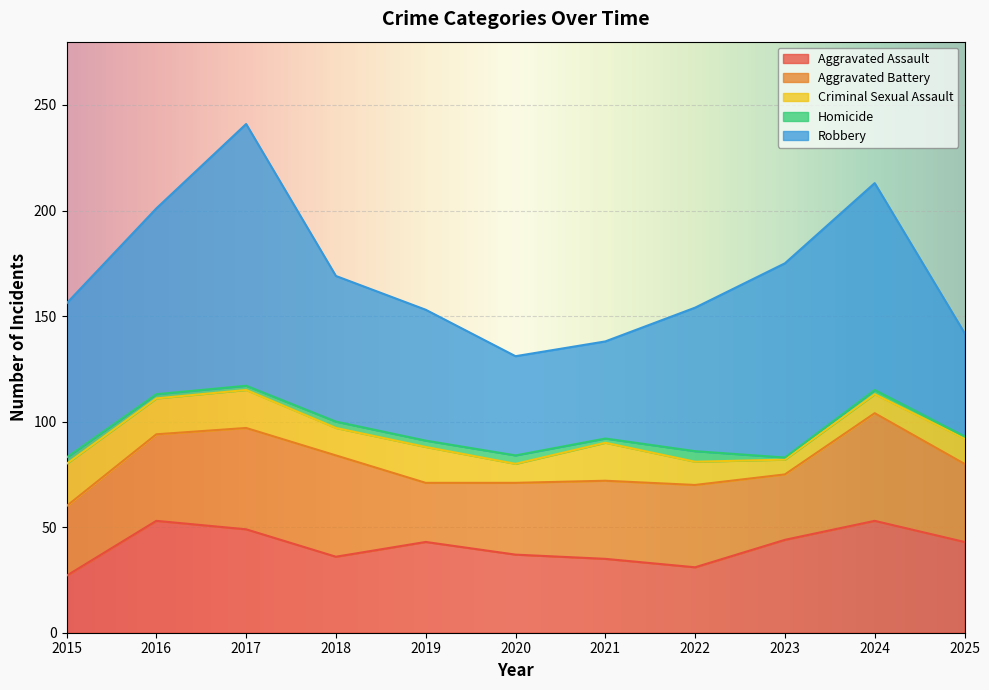

At 2019, list the series in order from smallest to largest.

Homicide, Criminal Sexual Assault, Aggravated Battery, Aggravated Assault, Robbery